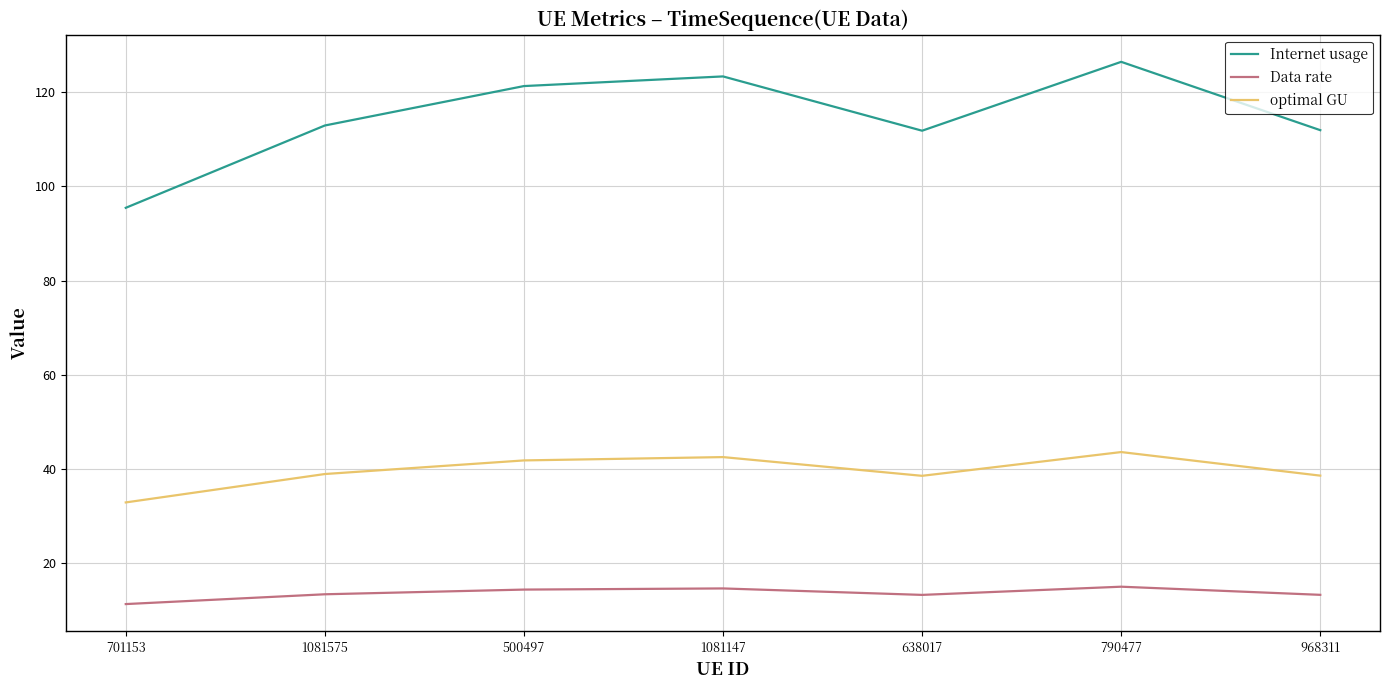

Which series has the largest total across all categories?

Internet usage